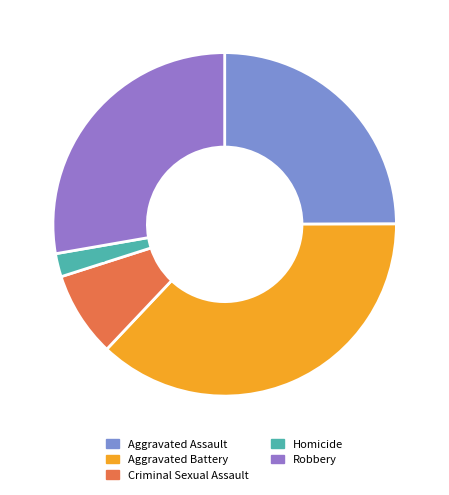

Count the number of slices in the pie.

5